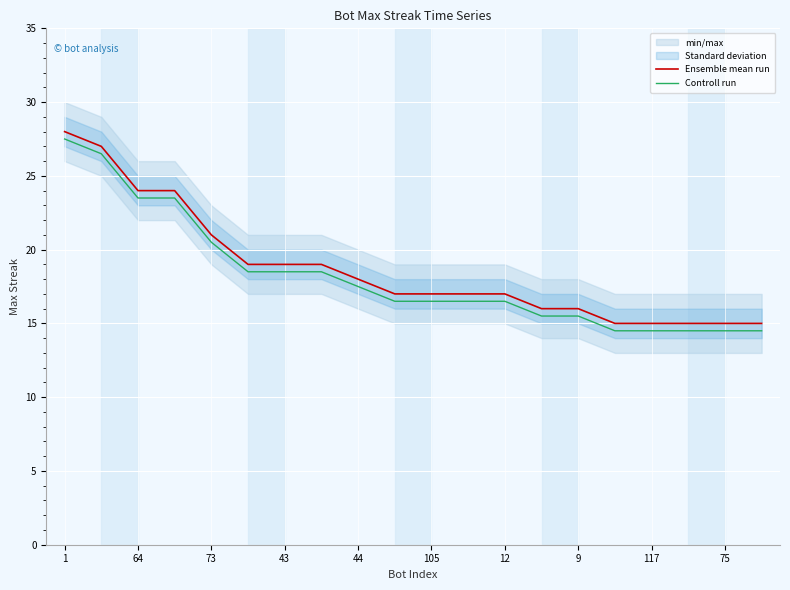

True or false: Controll run and Ensemble mean run intersect in this chart.

False